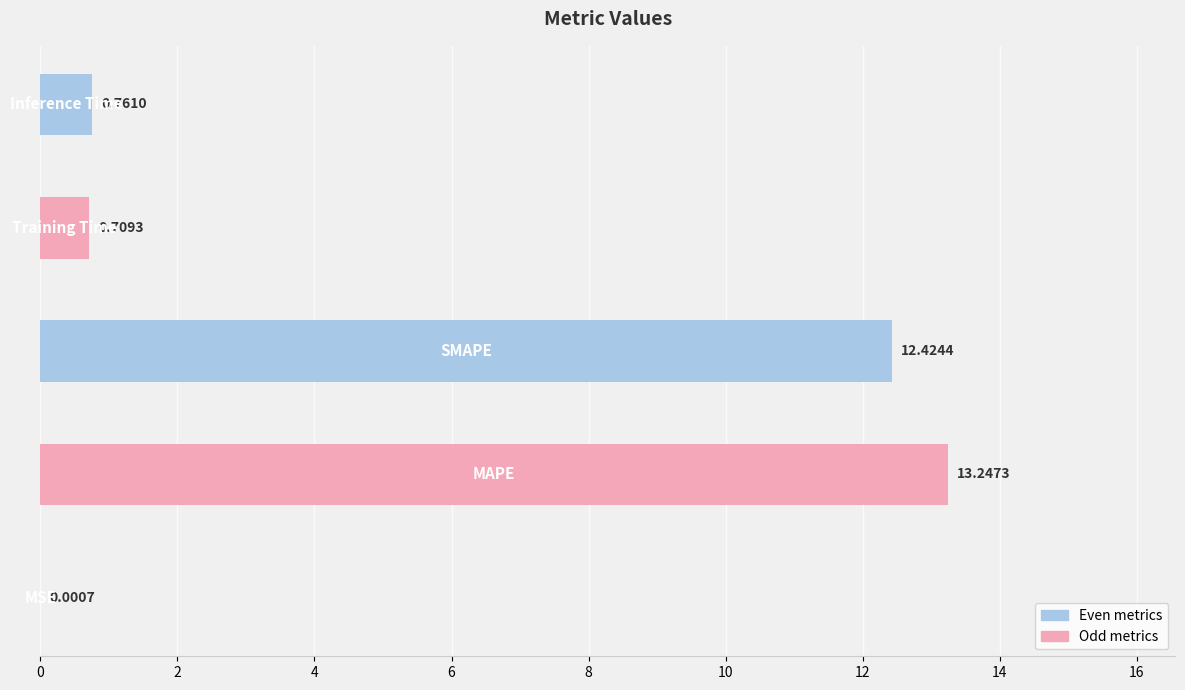

What is the maximum value shown in the chart?

13.2